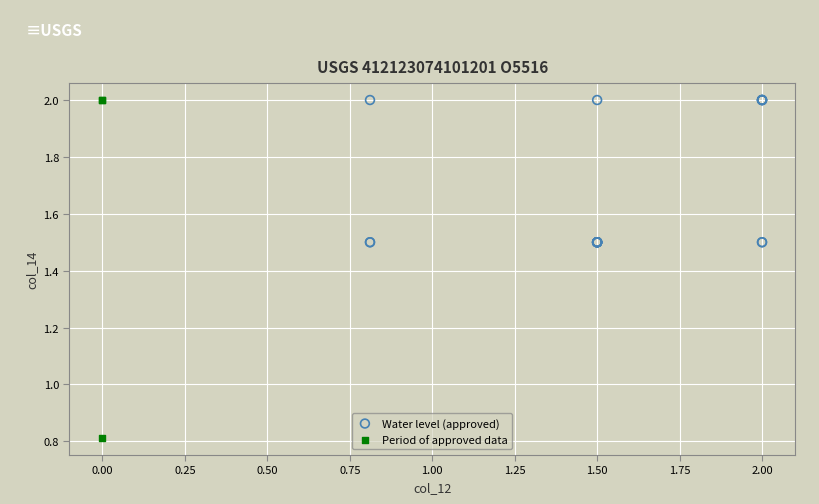

What are all the series names shown in the legend?

Water level (approved), Period of approved data